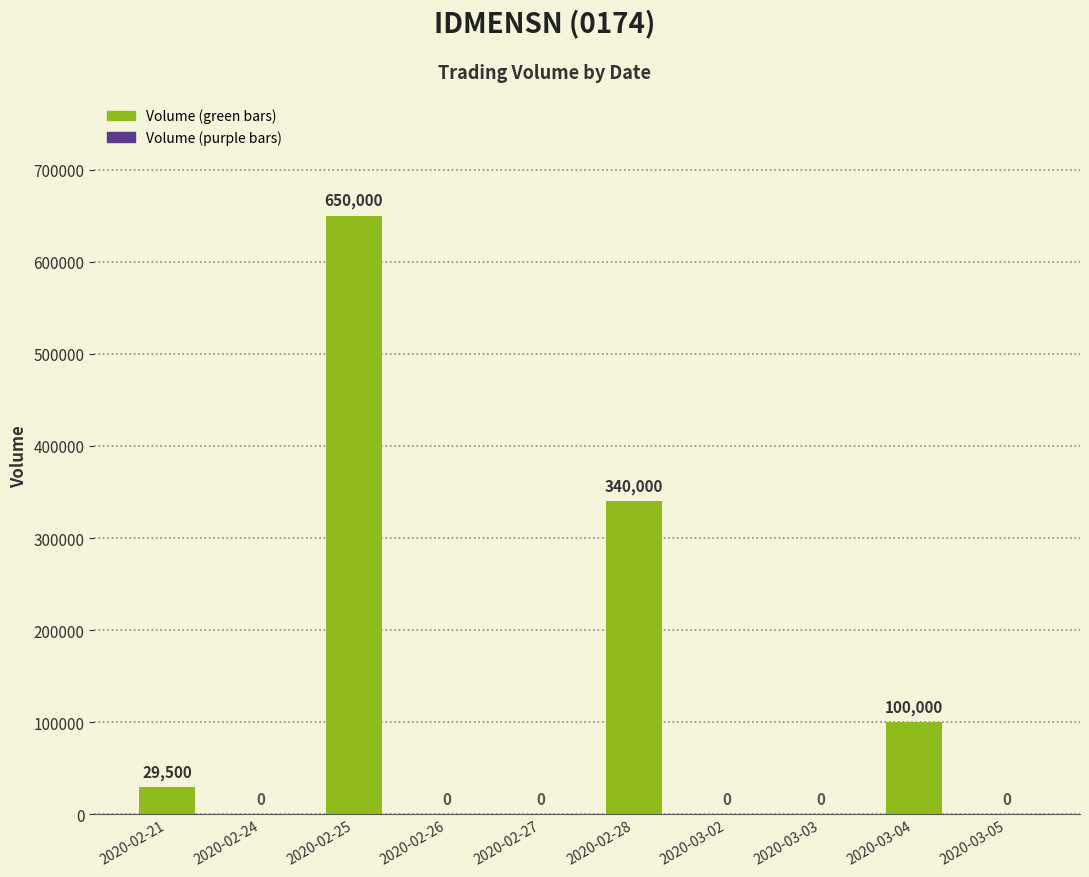

Reading left to right, list all the values displayed in this chart.

2020-02-21=29500	2020-02-24=0	2020-02-25=650000	2020-02-26=0	2020-02-27=0	2020-02-28=340000	2020-03-02=0	2020-03-03=0	2020-03-04=100000	2020-03-05=0